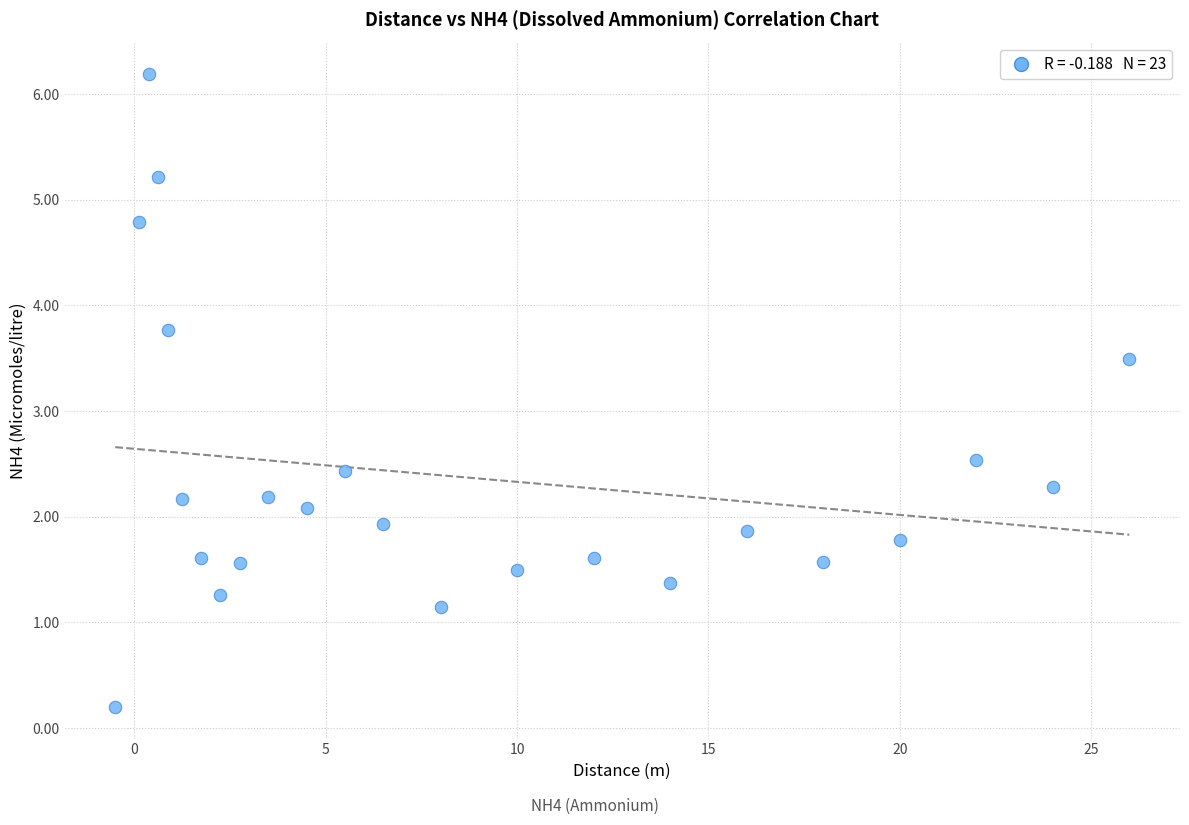

What is the range of X values (max minus min)?

26.5